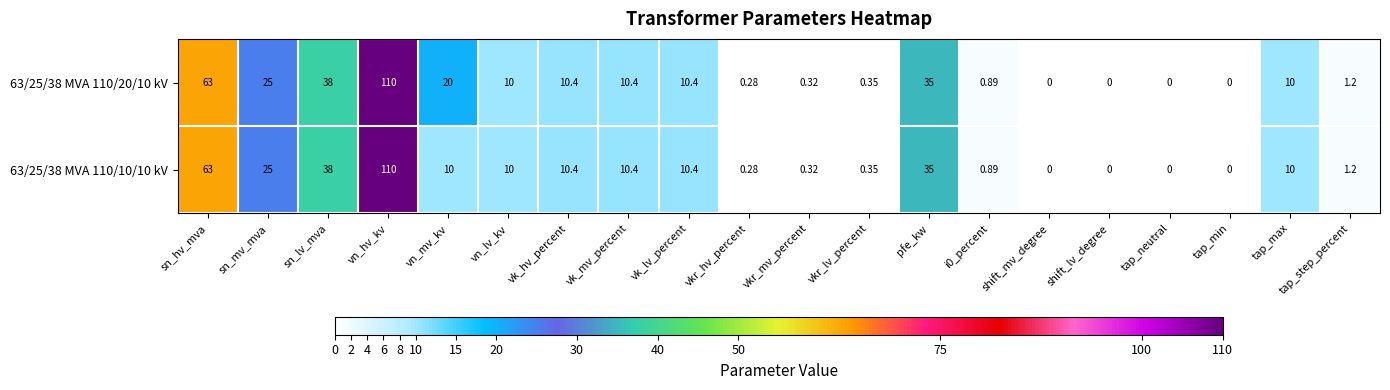

How many categories are shown in the chart?

20